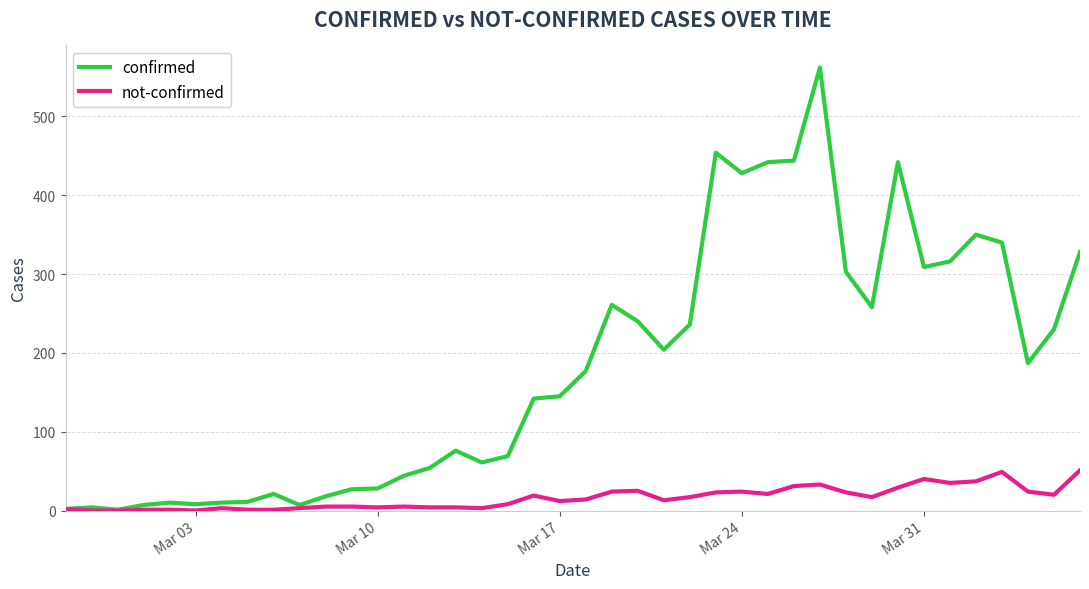

What is the maximum value for confirmed?

562